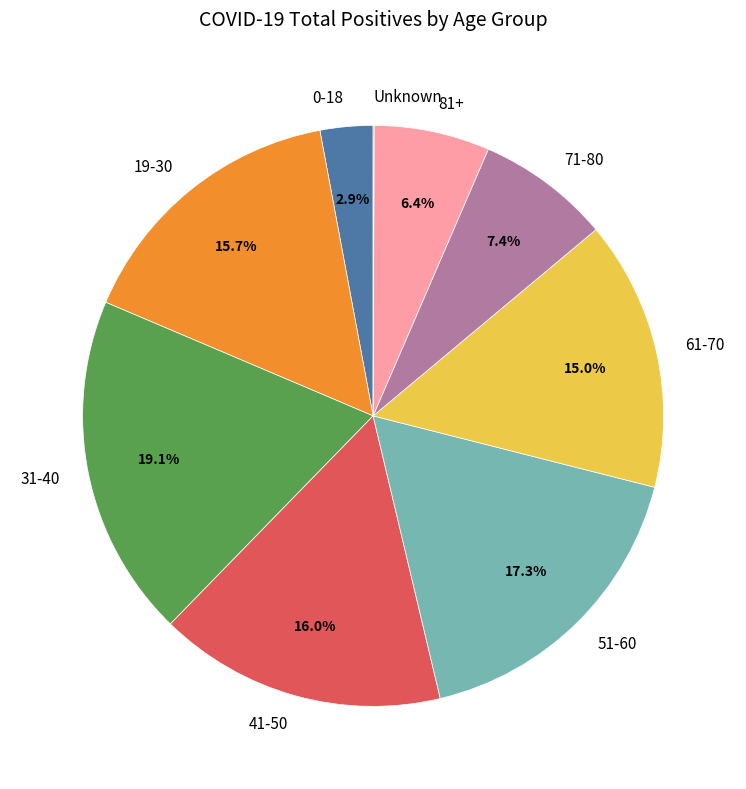

What is the ratio of the value at 71-80 to the value at 81+?

1.2